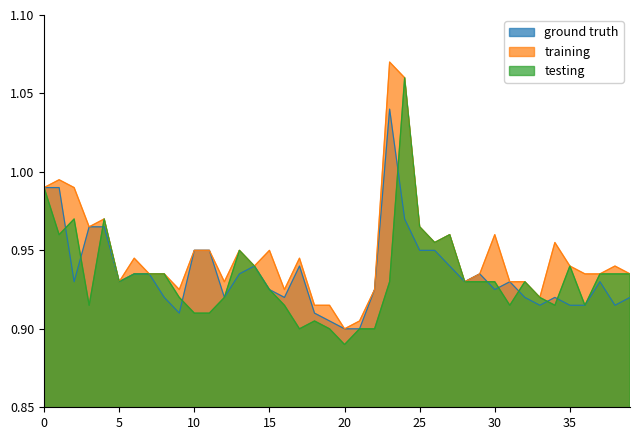

At which label does training reach its minimum?

20